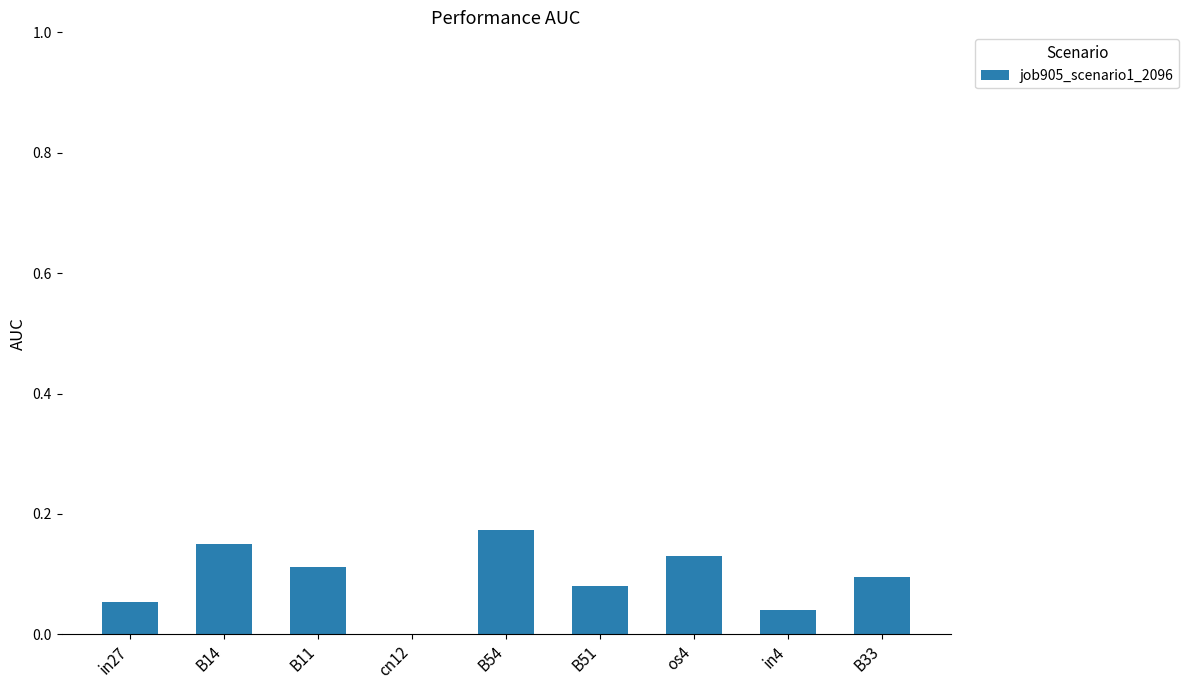

The value at B14 is 0.1. True or false?

True